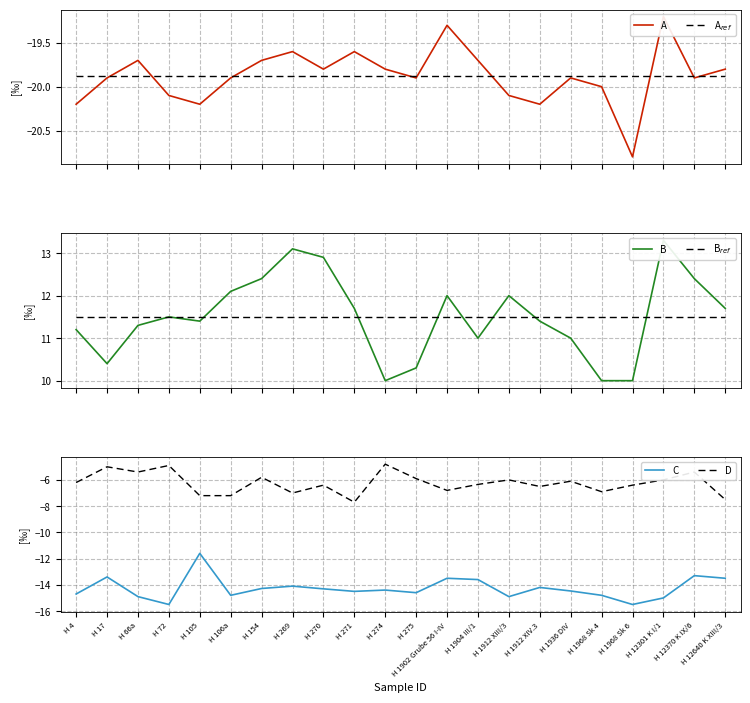

In B, how many points are higher than both neighbors (excluding endpoints)?

5